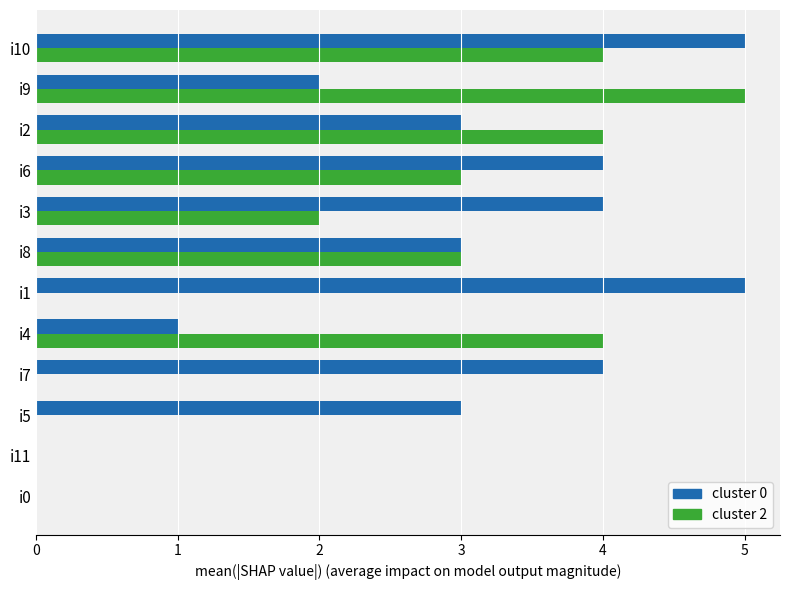

What is the greatest value displayed?

5